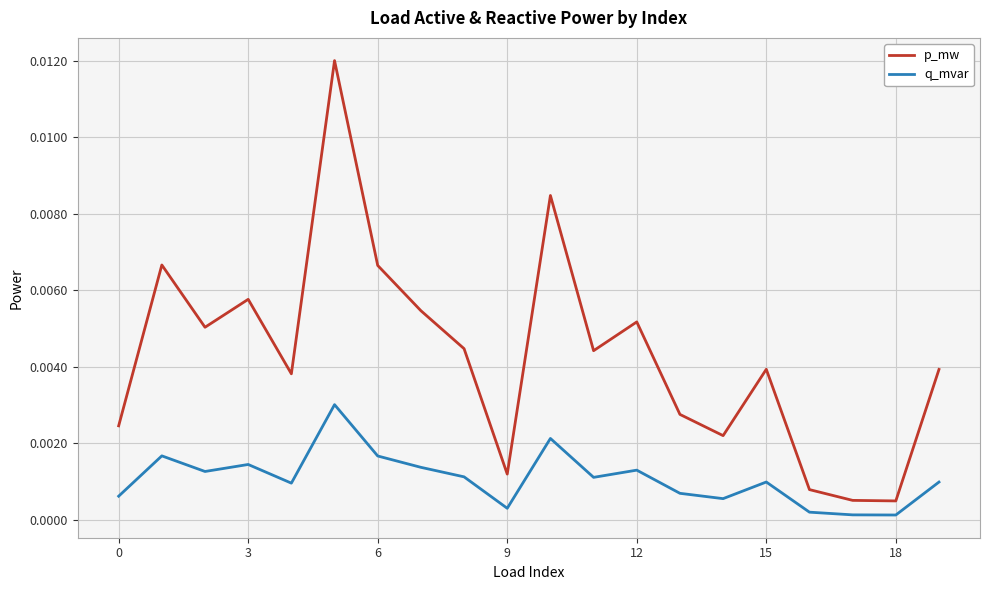

Which series has the widest spread of values?

p_mw